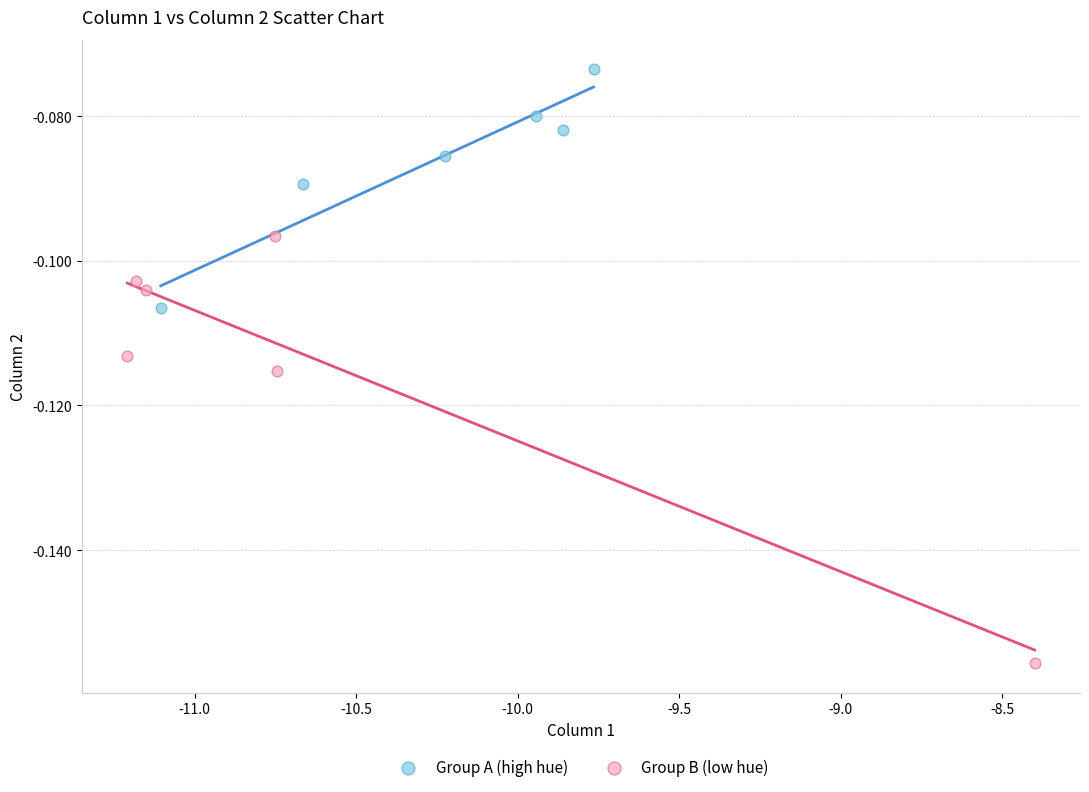

Which series has the widest spread of Y values?

Group B (low hue)